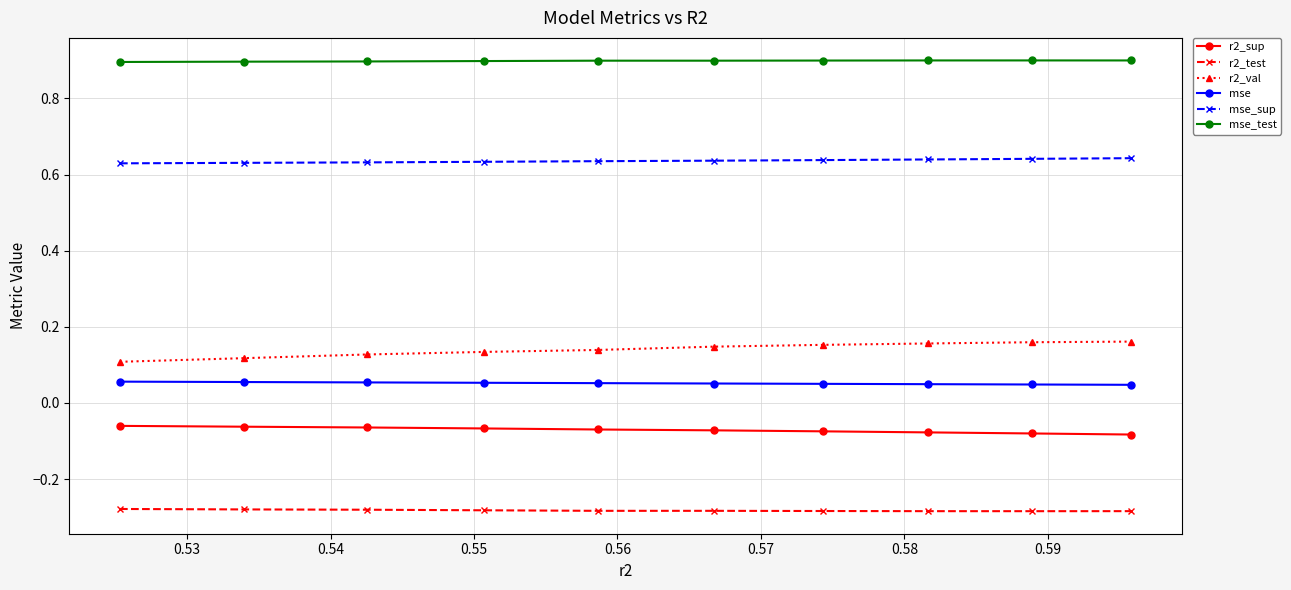

List the series in order of their peak value, highest first.

mse_test, mse_sup, r2_val, mse, r2_sup, r2_test